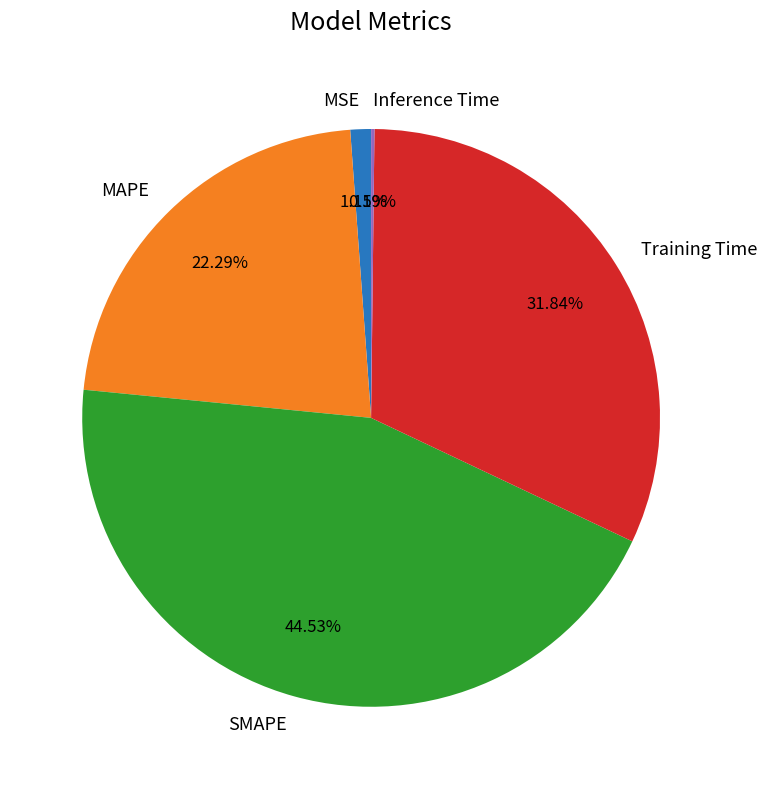

Do MAPE and Training Time together represent more than half of the pie?

Yes